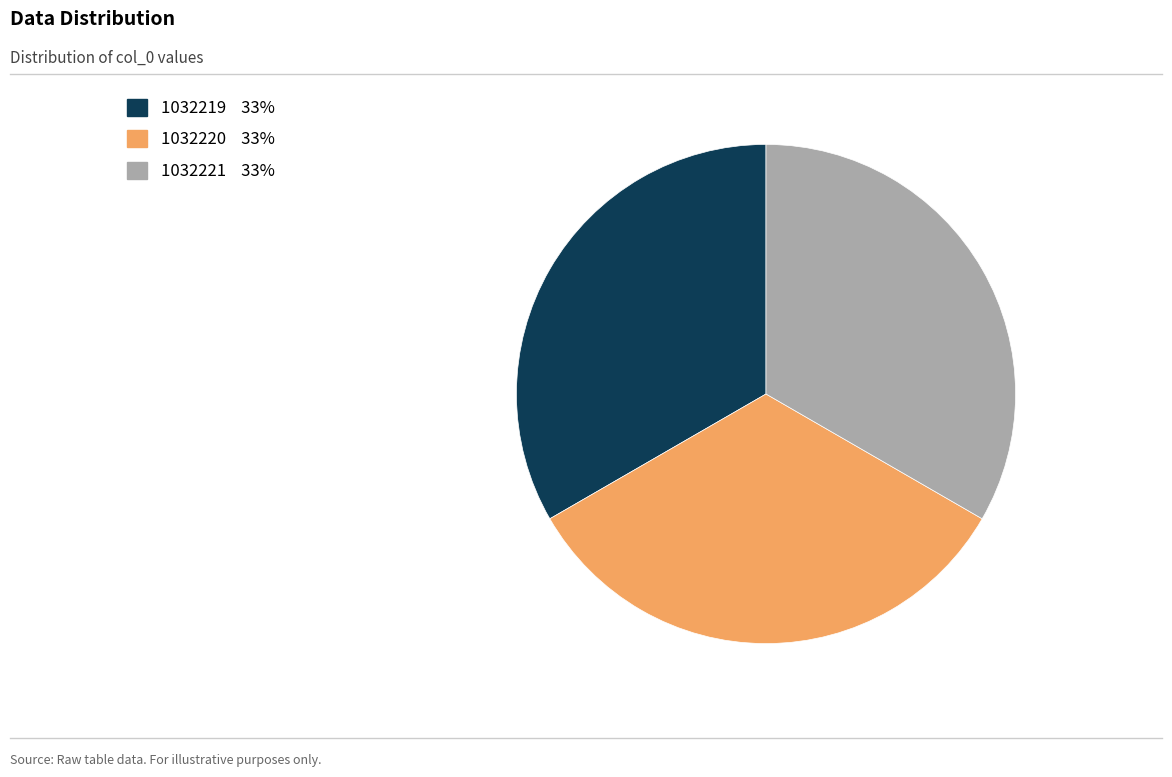

How many slices are in this pie chart?

3